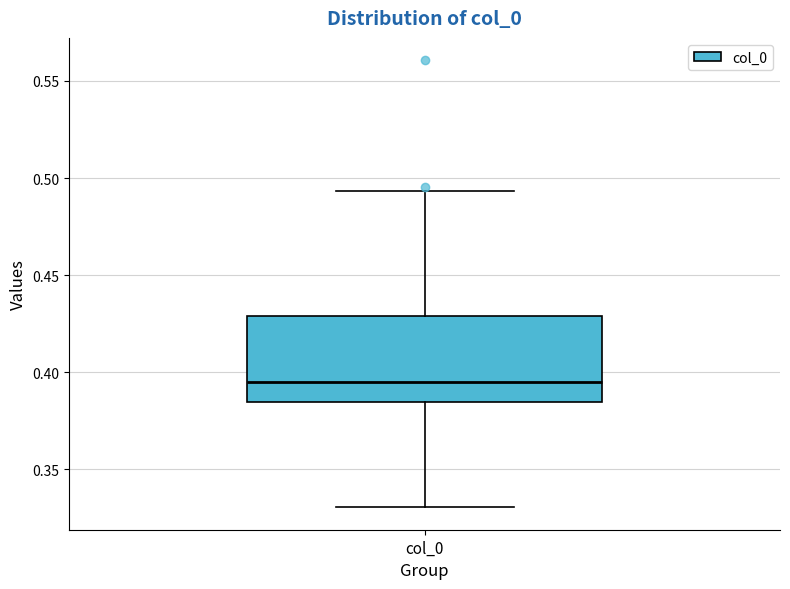

Where does the median line of the box for col_0 sit on the y-axis? The values are not printed on the chart, so give them approximately, as read against the axis.

0.395